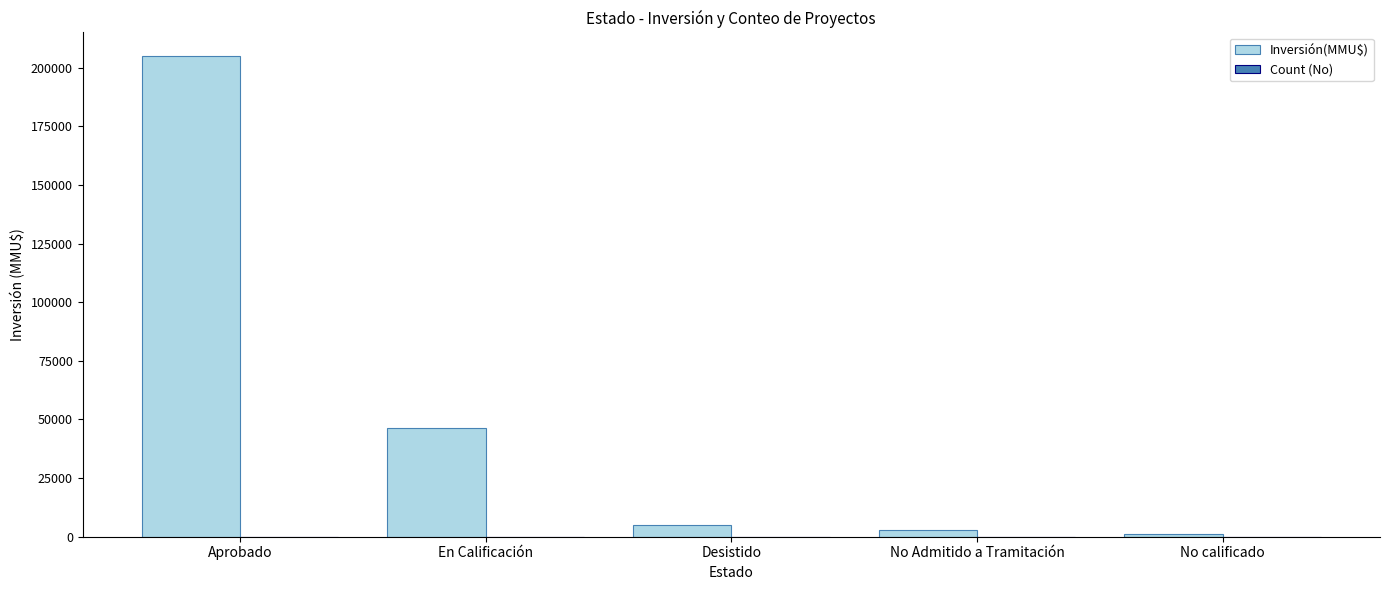

Are the bars horizontal?

No